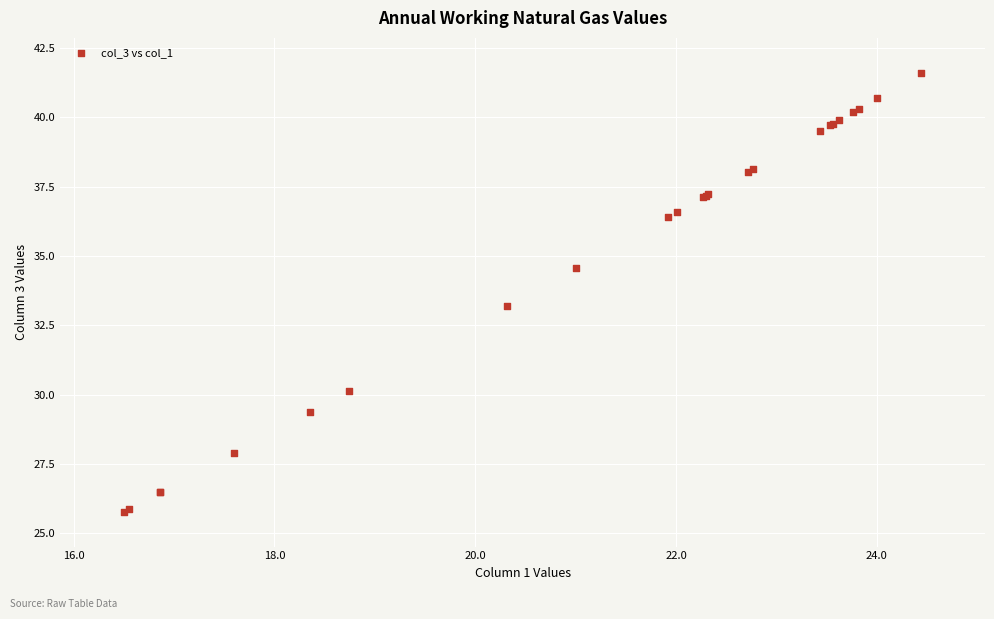

What Y value in the scatter plot is closest to 33?

33.2